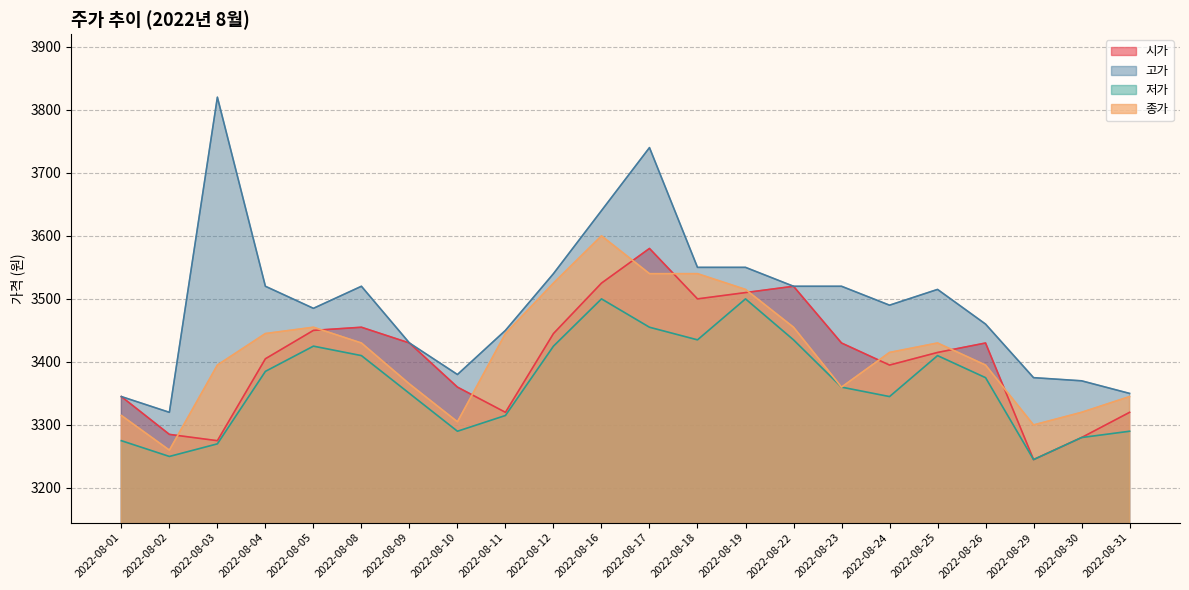

What is the spread (max minus min) of values at 2022-08-29?

130